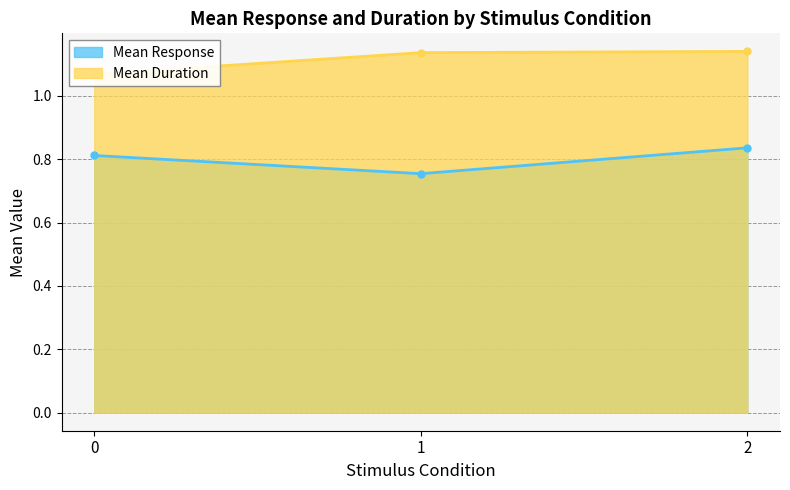

Count the Mean Response values in the range 0 to 1.

3